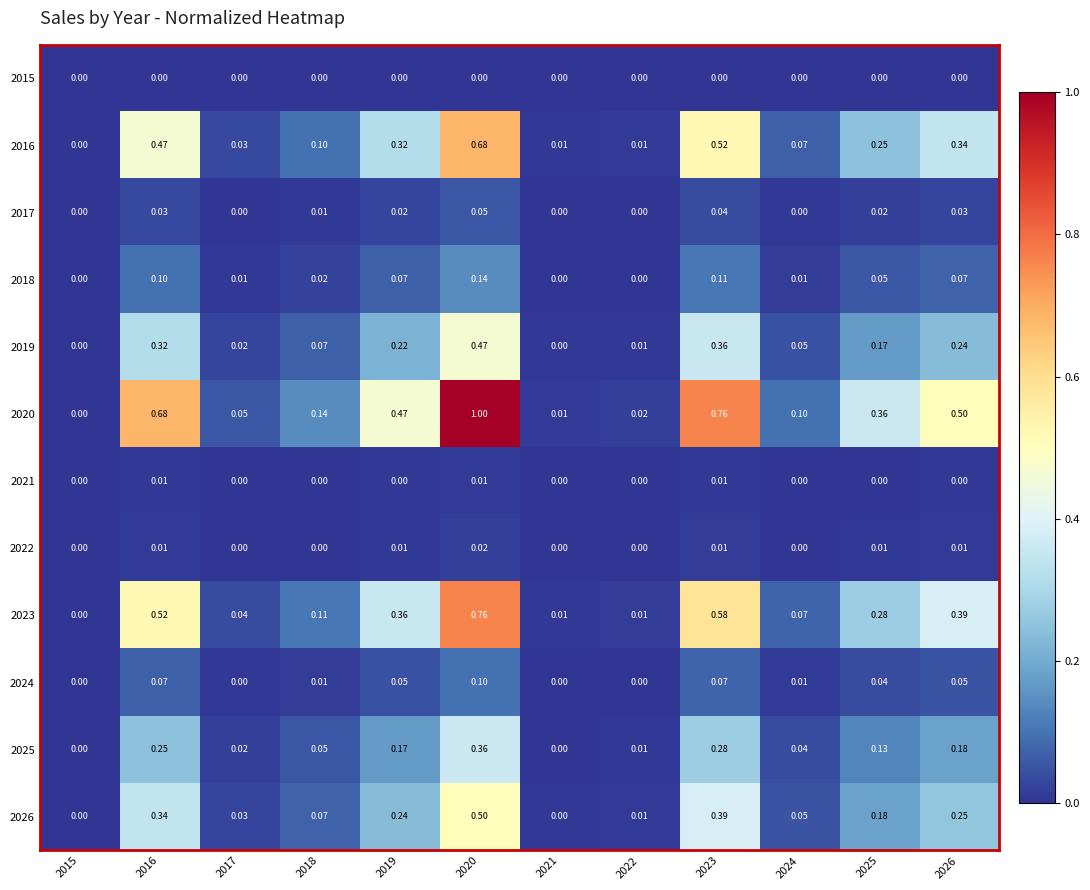

How many positive values does the 2021 series have?

3